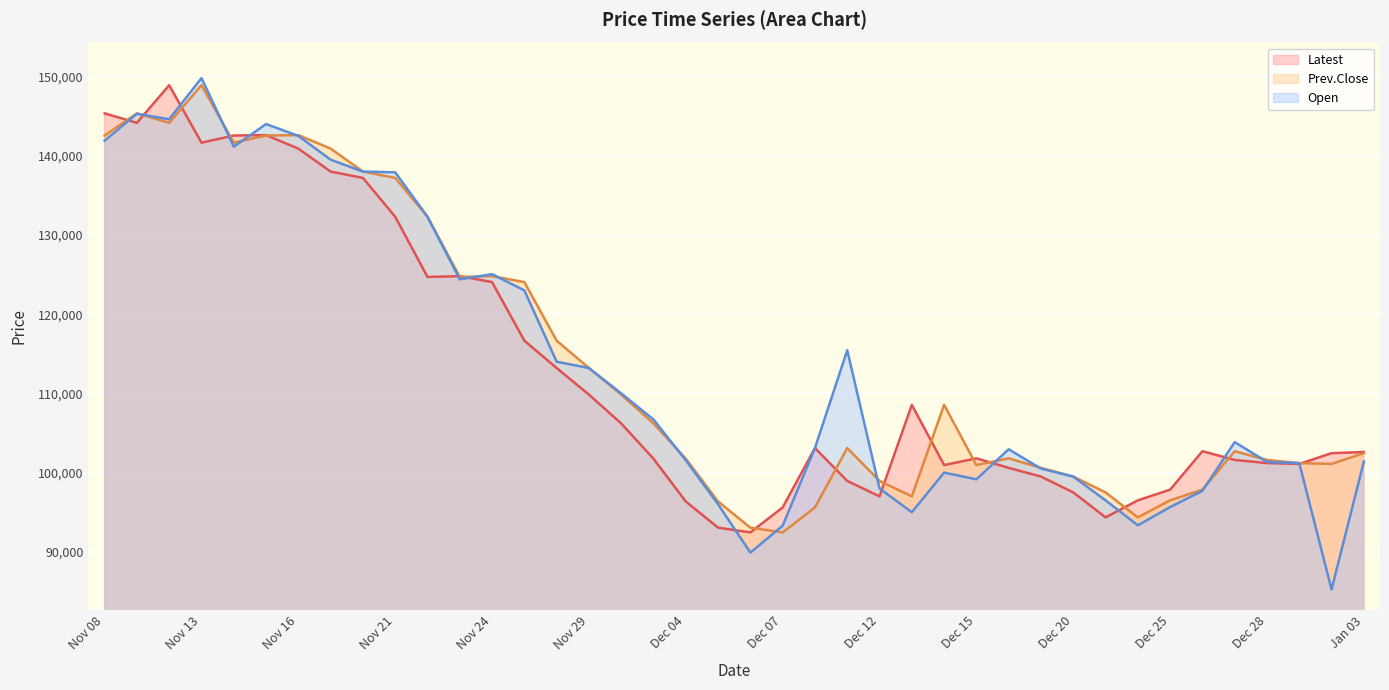

How many intersections are there between Prev.Close and Open?

13